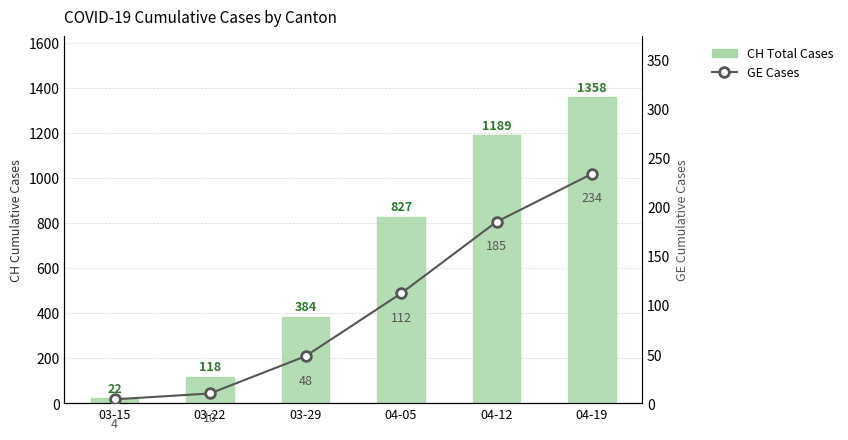

What is the difference between the highest and lowest values at 04-05?

715